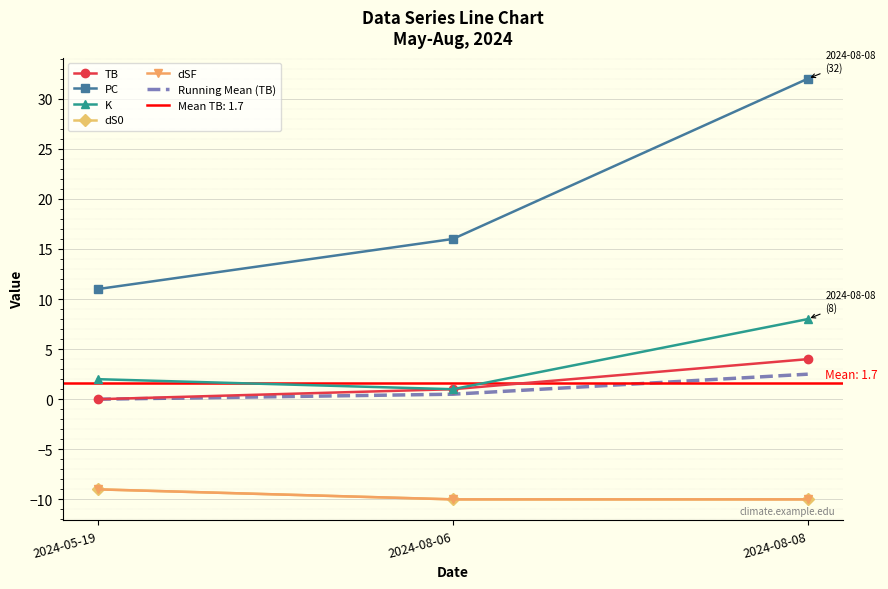

How many Running Mean (TB) values are between 0 and 2?

2